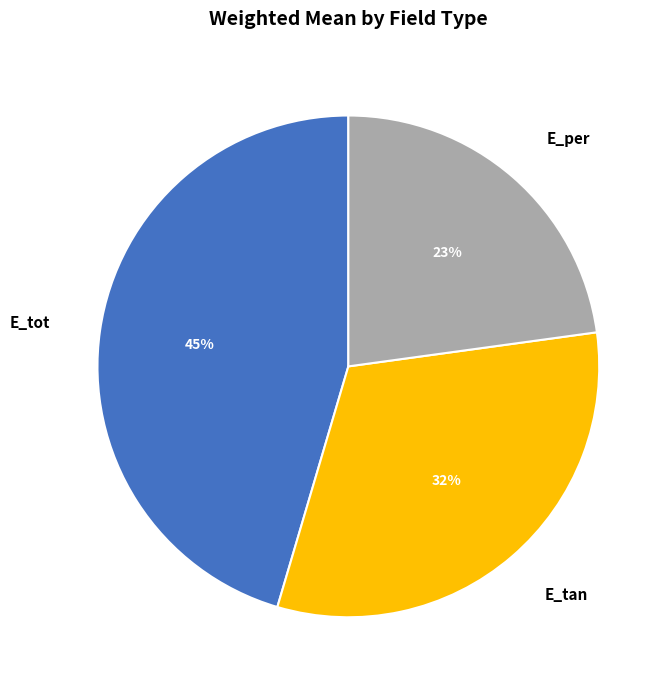

Is the sum of E_tan and E_tot greater than half?

Yes